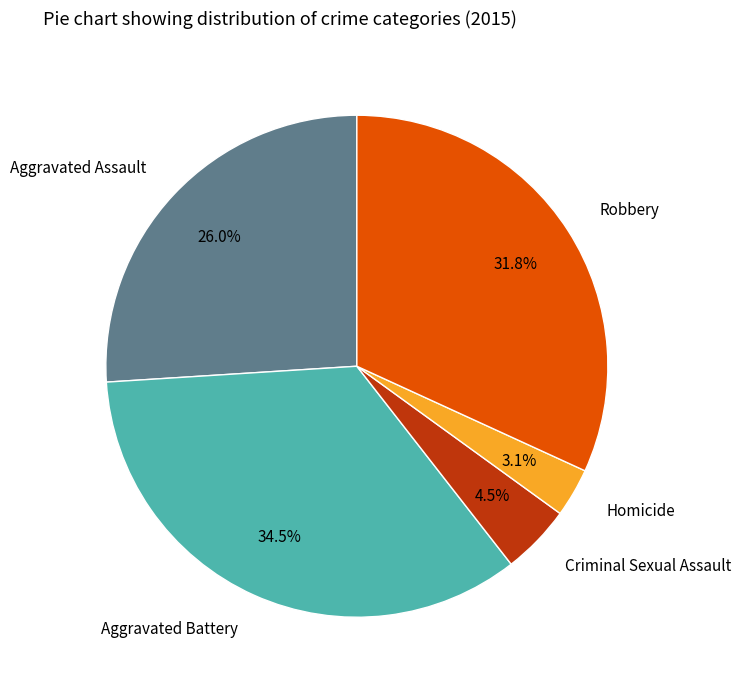

Rank the categories by value from highest to lowest.

Aggravated Battery, Robbery, Aggravated Assault, Criminal Sexual Assault, Homicide